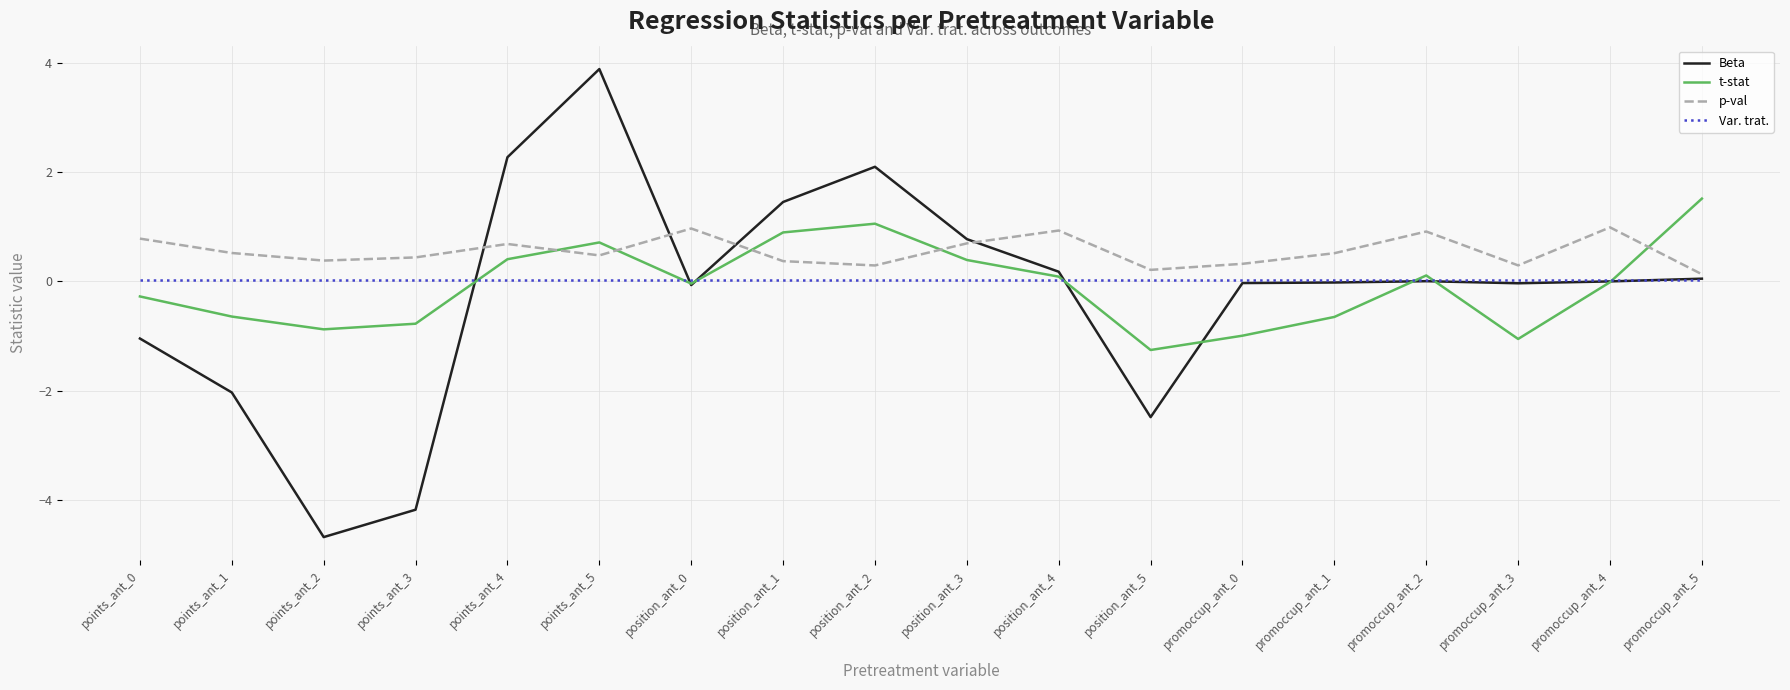

The t-stat series shows -1.1 at points_ant_3. True or false?

False